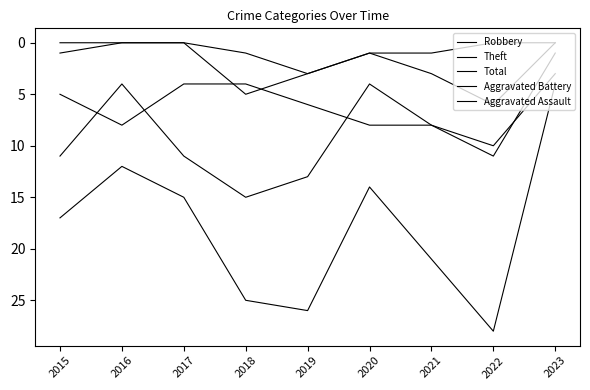

True or false: Theft and Total cross at least once.

False